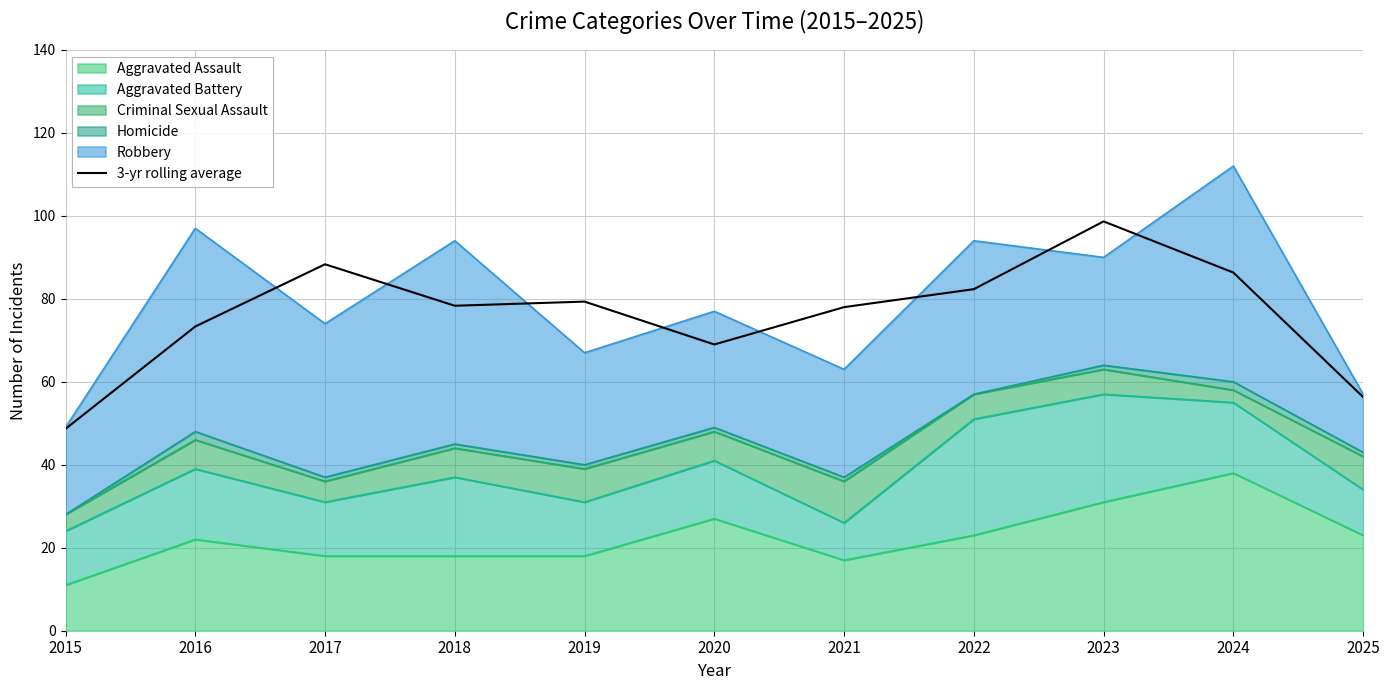

What is the value of the 8th point from the left?

82.3